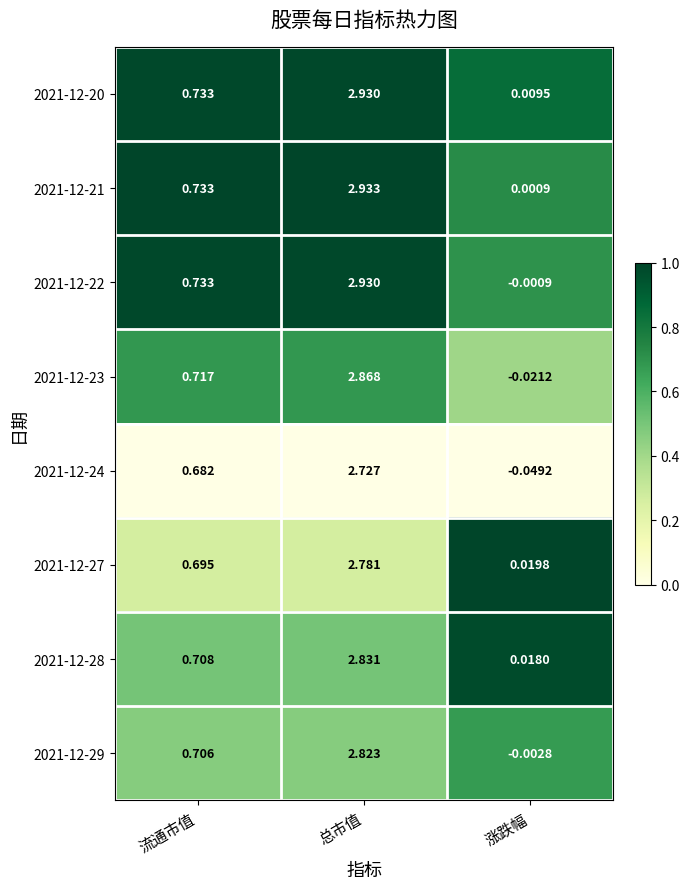

Count the number of categories in the chart.

3